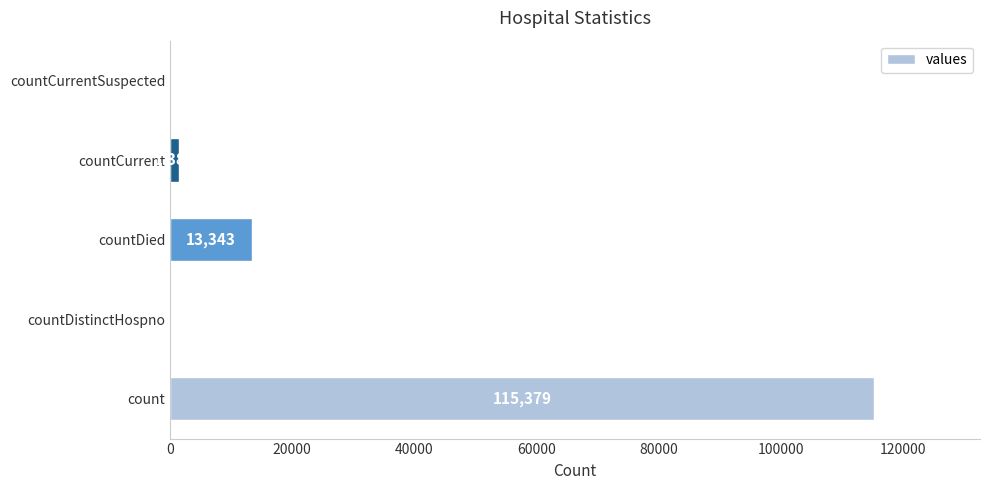

What is the maximum value shown in the chart?

115379